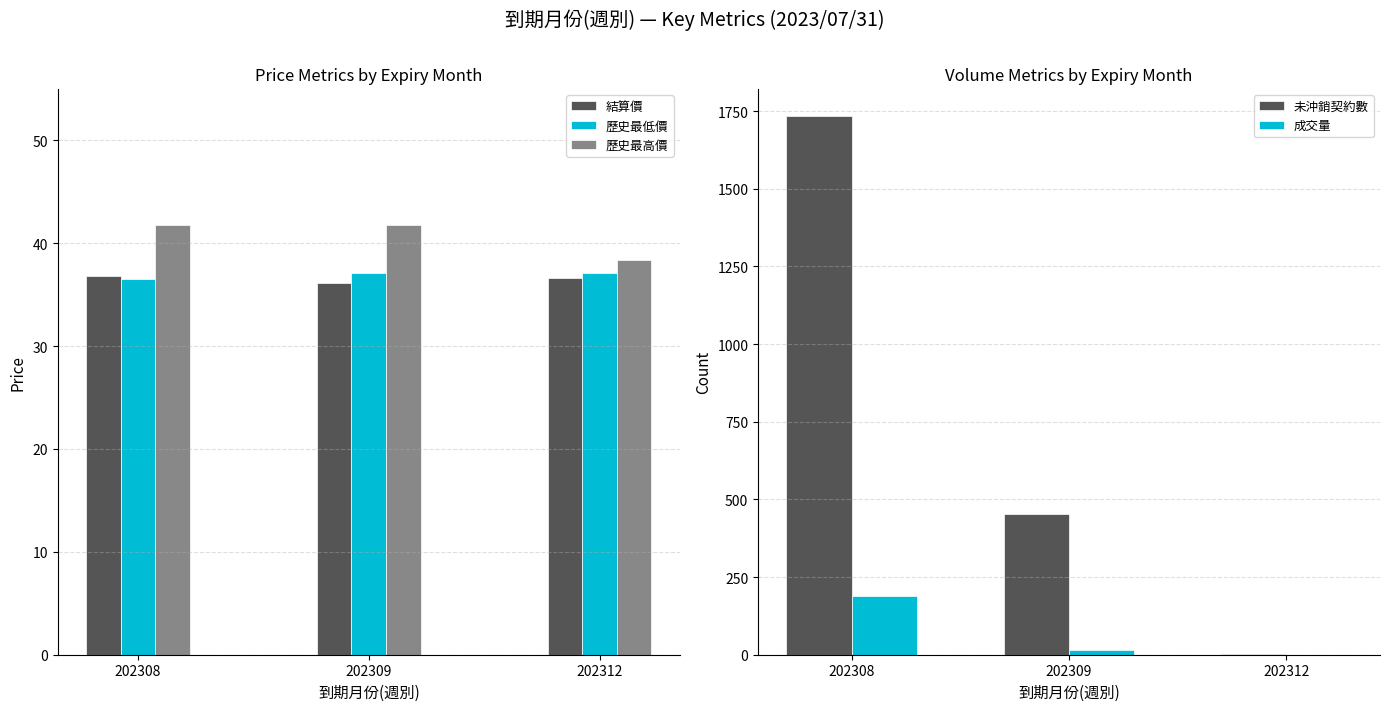

Between 202308 and 202309, which series saw the biggest shift?

未沖銷契約數